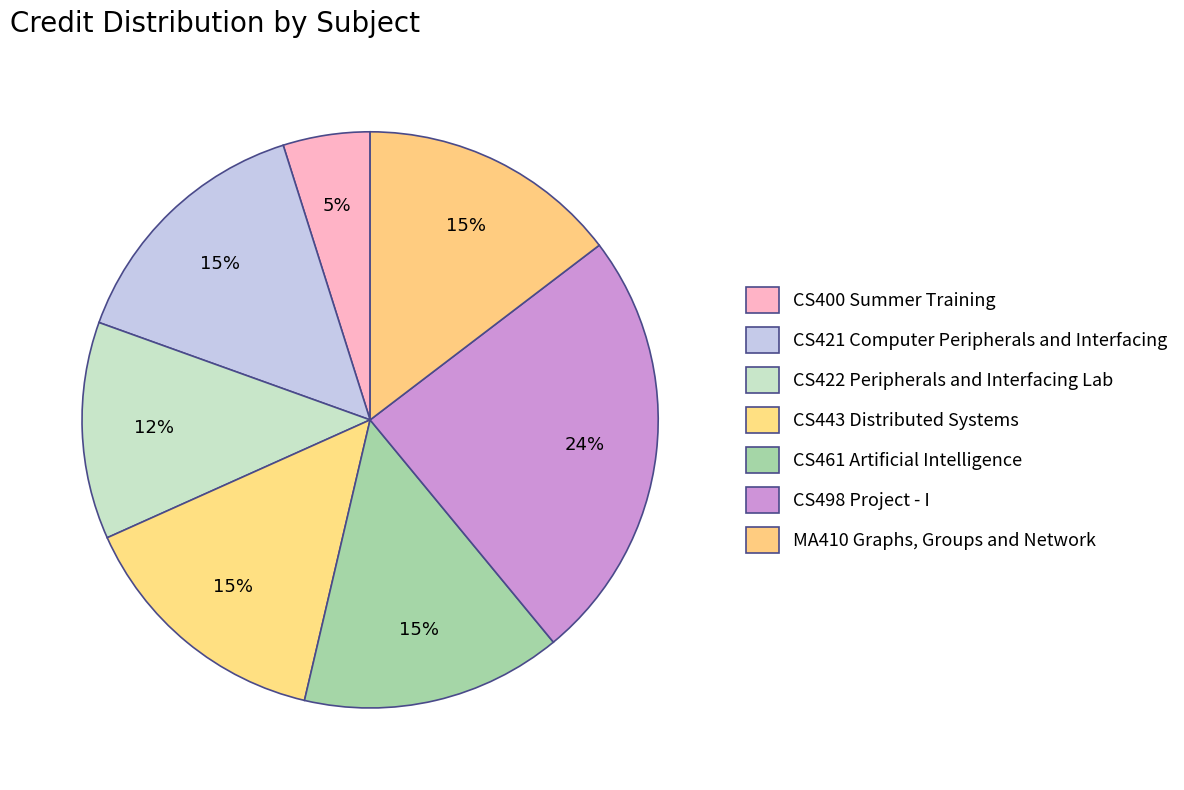

To the nearest percent, what portion does CS400 Summer Training represent?

5%